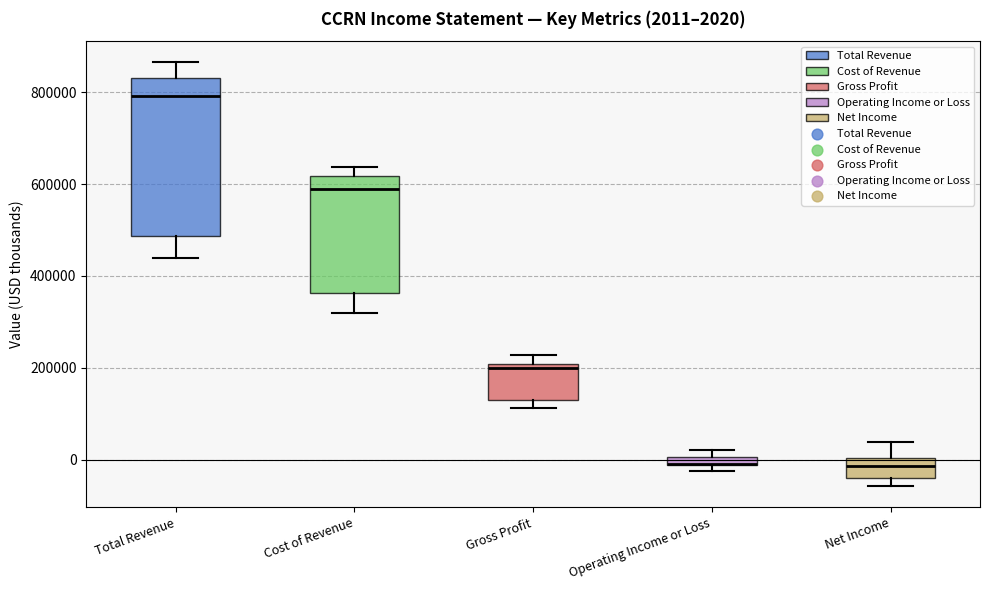

Comparing the boxes themselves (not the whiskers), which one is the tallest?

Total Revenue